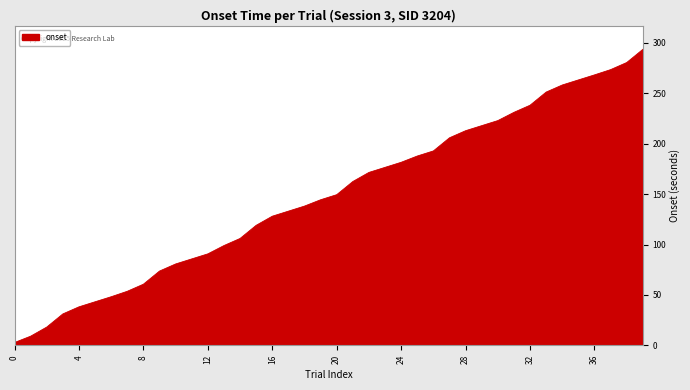

What is the difference between the maximum and minimum values?

290.7